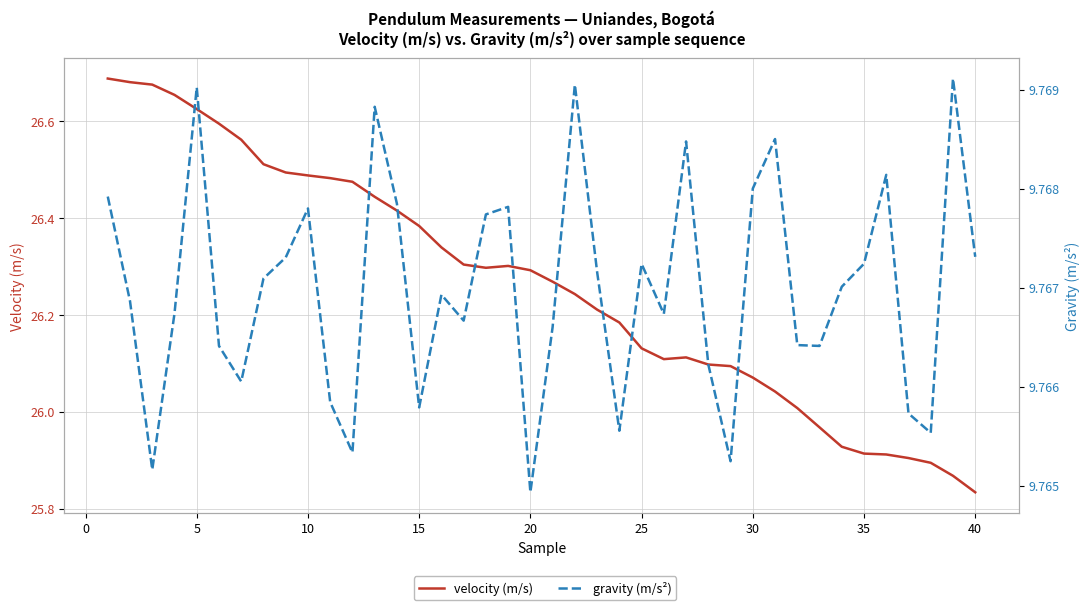

The value of gravity (m/s²) at 35 is 9.8. True or false?

True